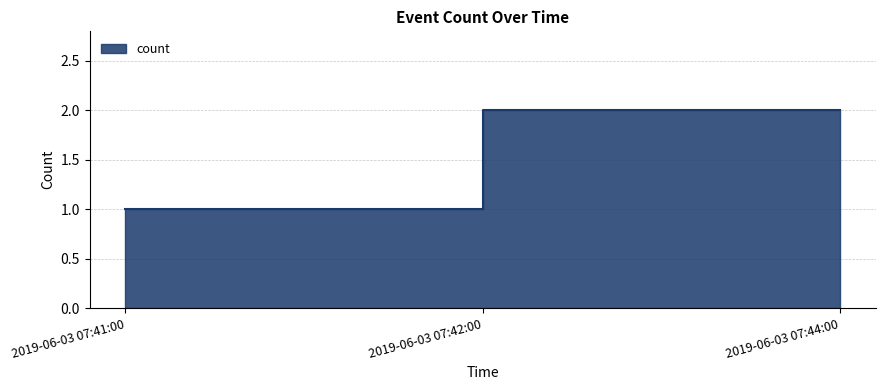

What is the greatest value displayed?

2